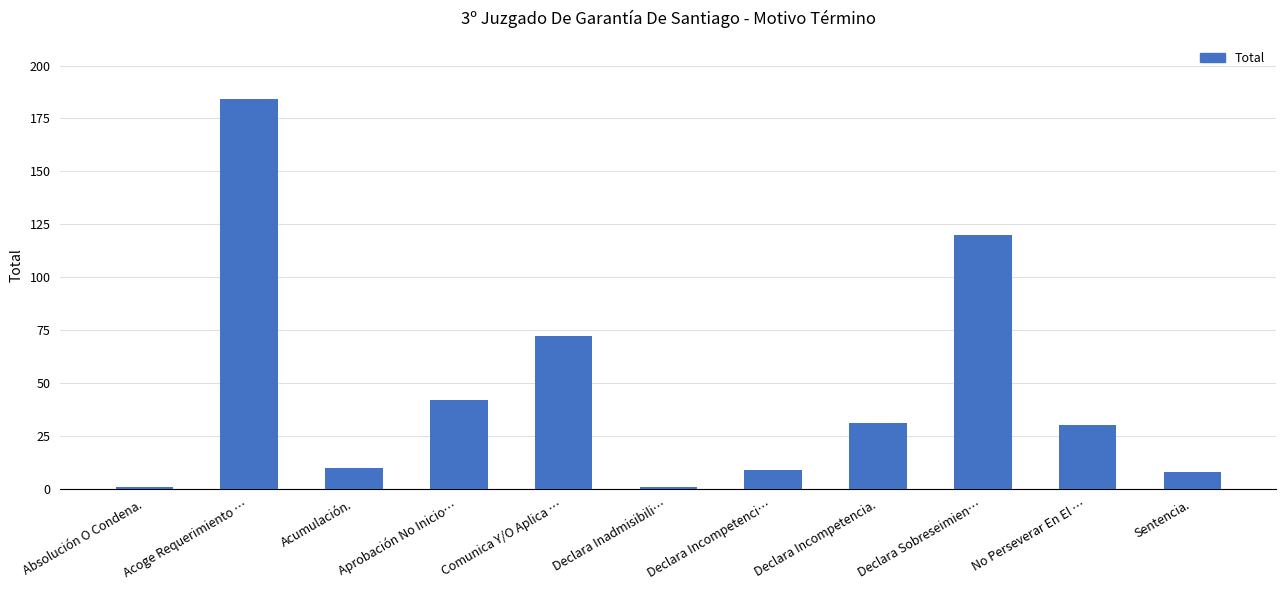

The value at Declara Incompetencia. is 31. True or false?

True